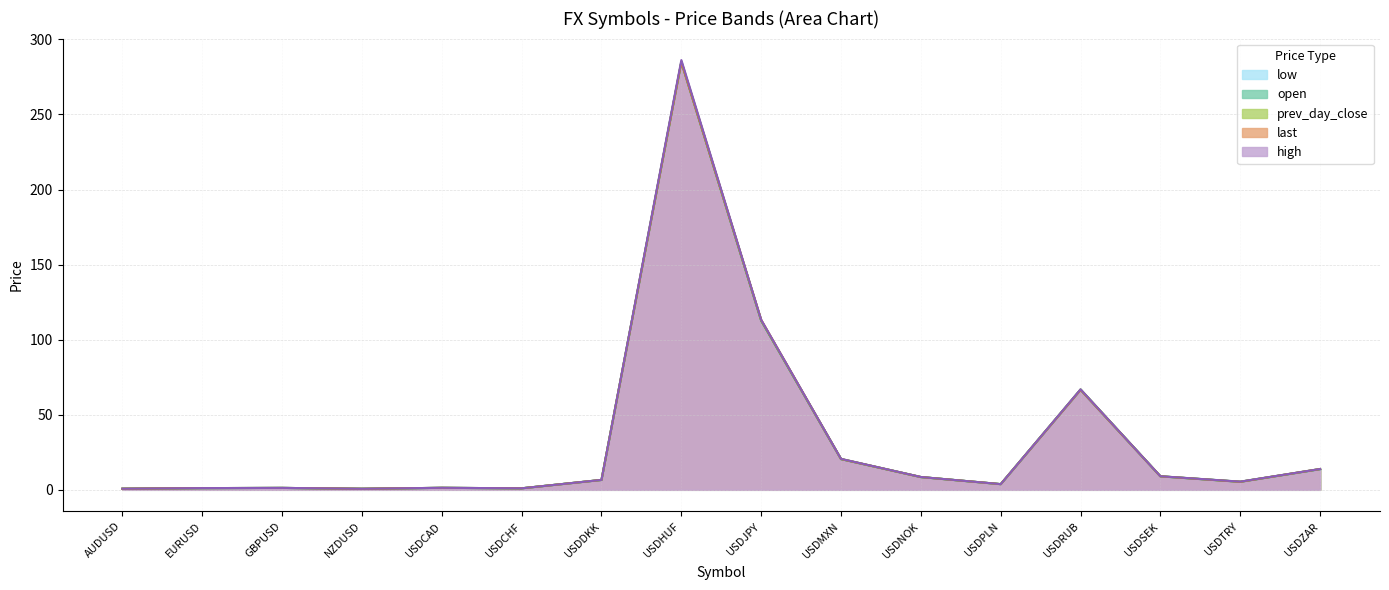

At which category does low reach its first local valley?

NZDUSD